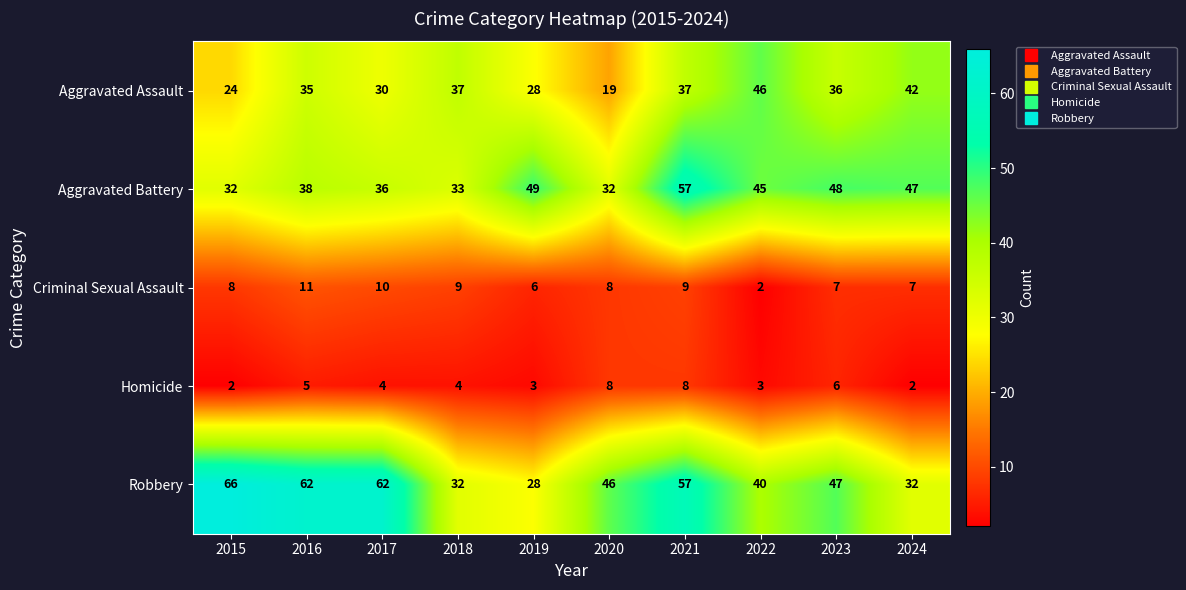

What is the maximum value shown in the chart?

66